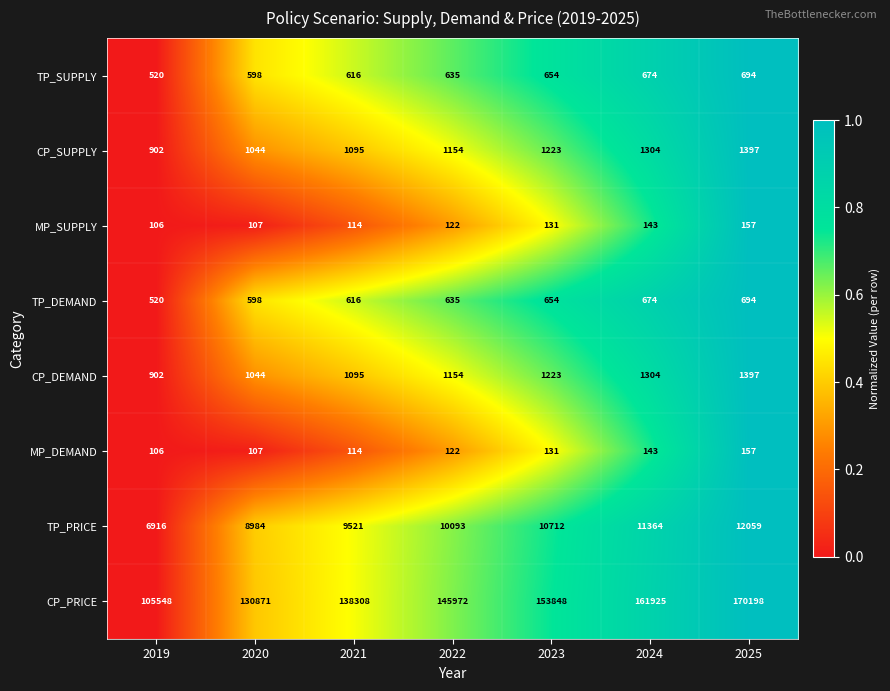

At which category does the chart reach its minimum across all series?

2019